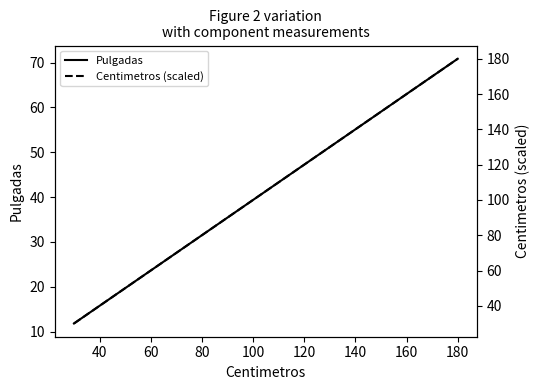

Where is Pulgadas nearest to the value 41?

120